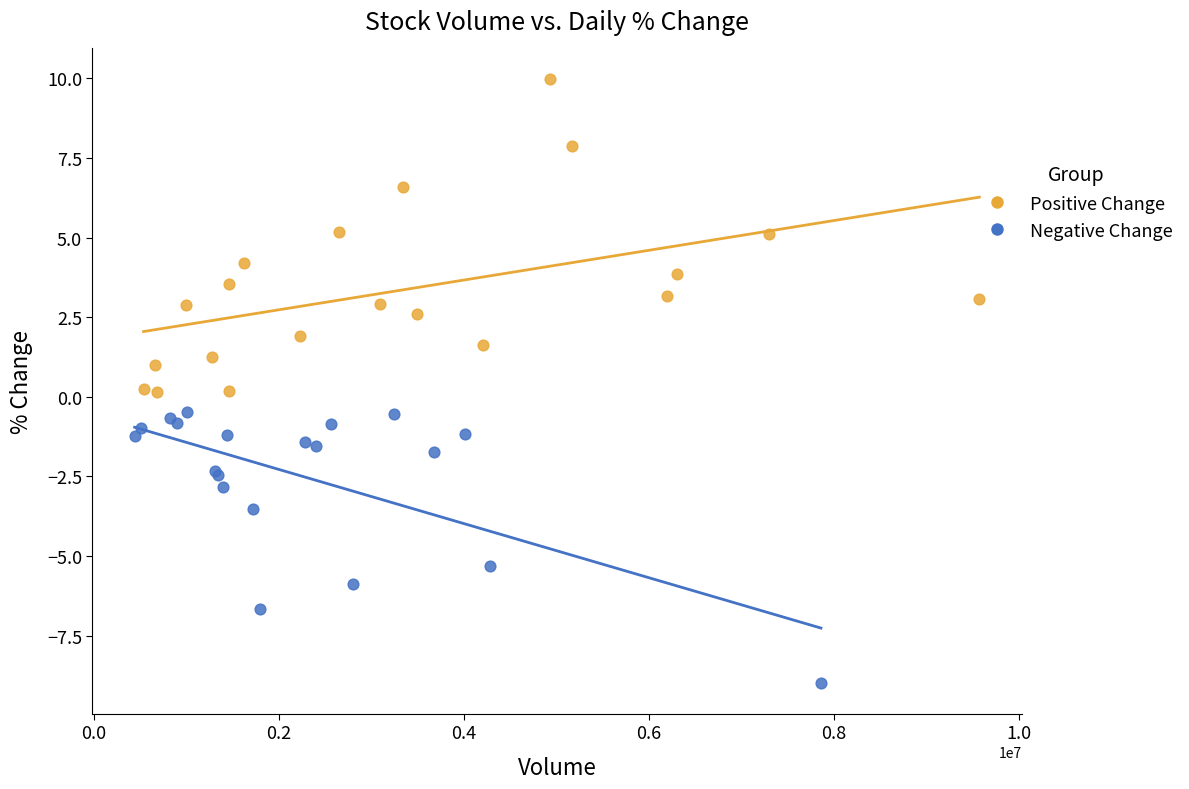

Which series contains the lowest Y value?

Negative Change